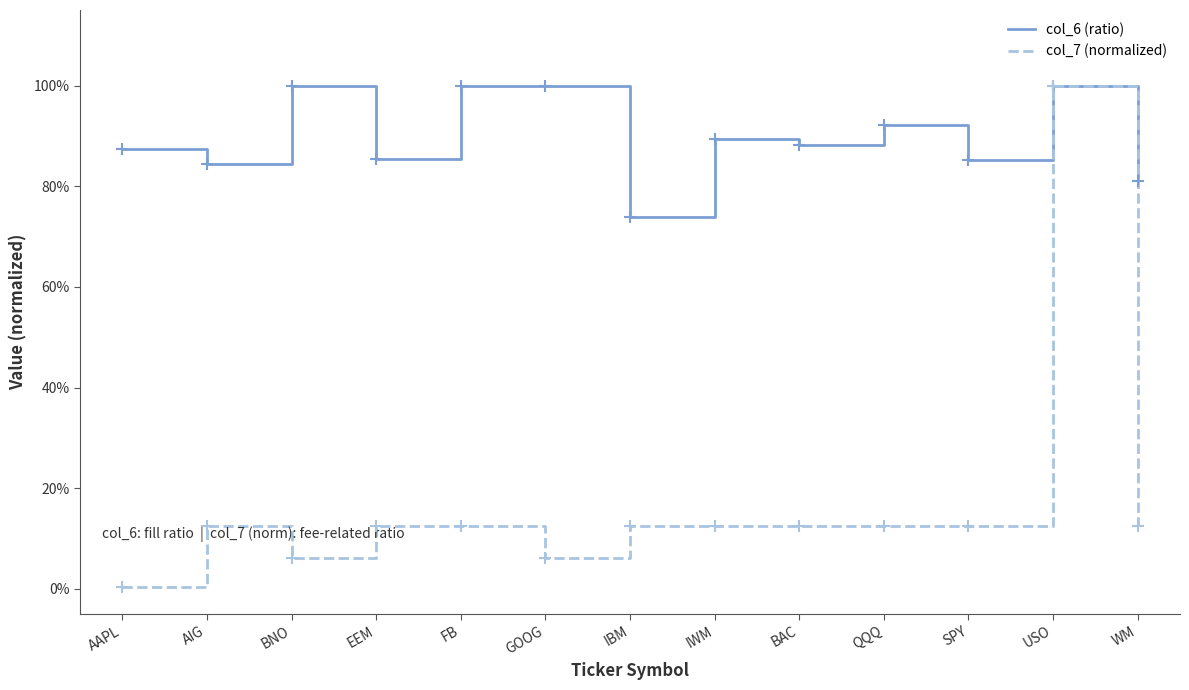

At how many categories does at least one series exceed 0?

13